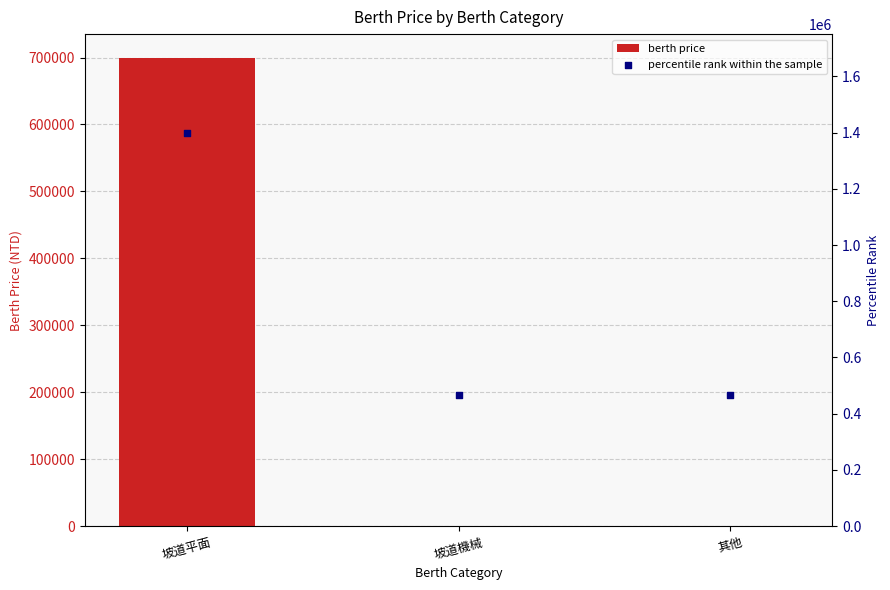

Which series reaches the maximum Y coordinate?

percentile rank within the sample